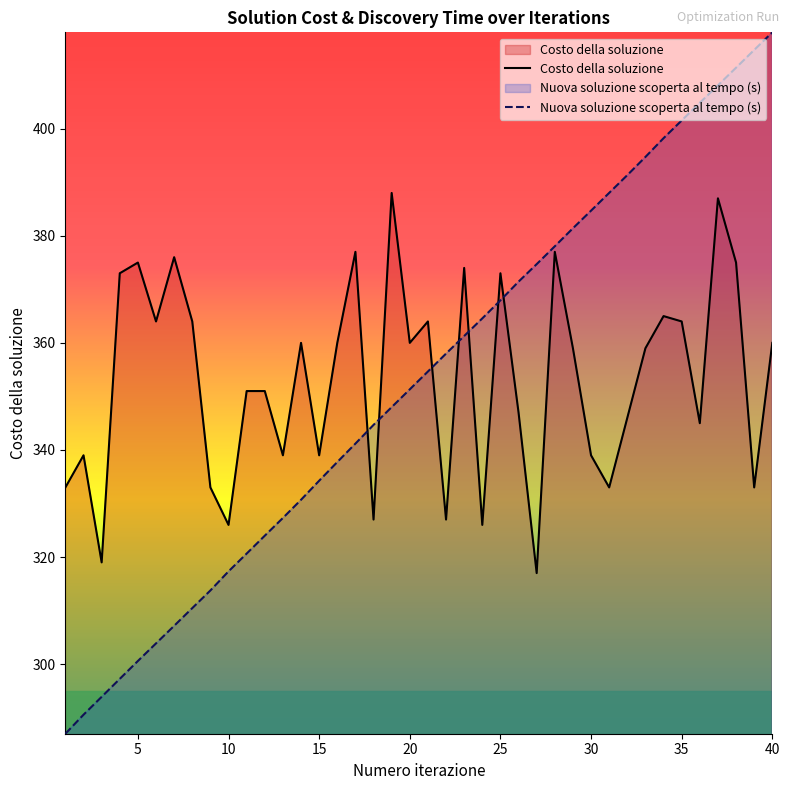

At which category is the sum across all series the highest?

37